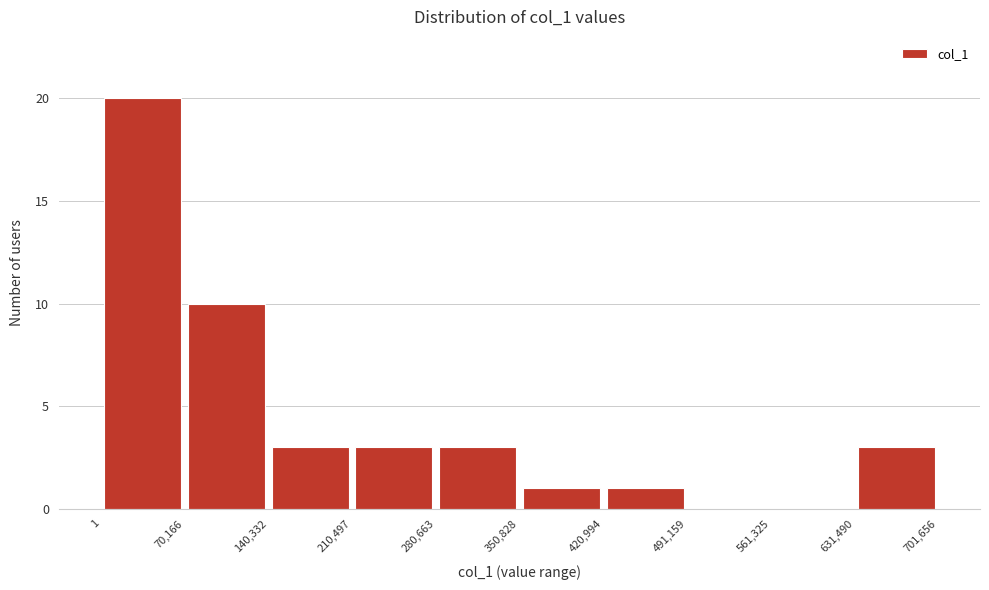

Reading left to right, transcribe this chart: for each bar, give the range it covers on the x-axis and its height. The values are not printed on the chart, so give them approximately, as read against the axis.

1 to 70,166: 20
70,166 to 140,332: 10
140,332 to 210,497: 3
210,497 to 280,663: 3
280,663 to 350,828: 3
350,828 to 420,994: 1
420,994 to 491,159: 1
491,159 to 561,325: 0
561,325 to 631,490: 0
631,490 to 701,656: 3